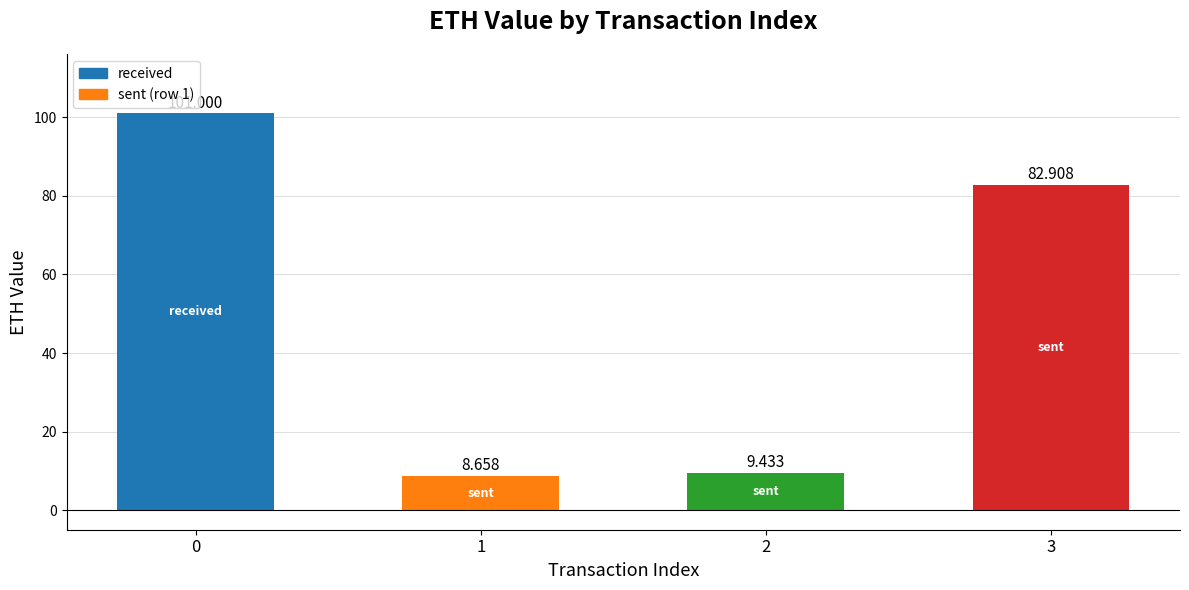

What is the minimum value shown in the chart?

8.7